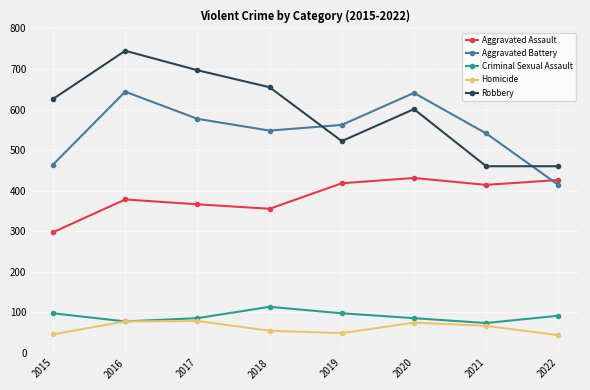

How many data points in Aggravated Battery are less than 562?

4